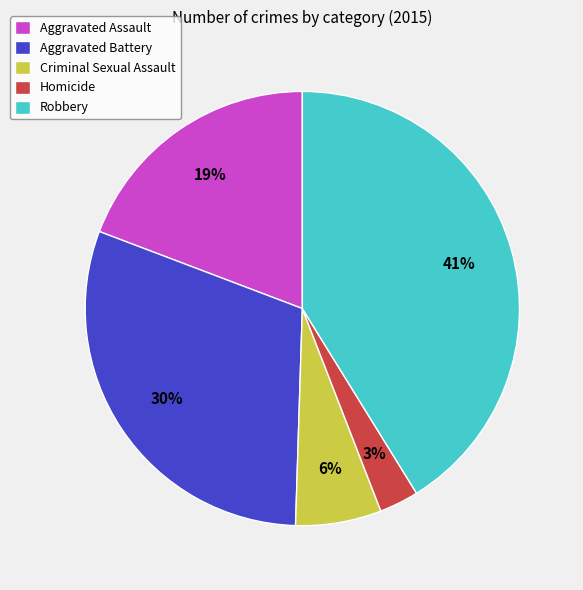

The Aggravated Assault slice represents 25% of the pie. True or false?

False